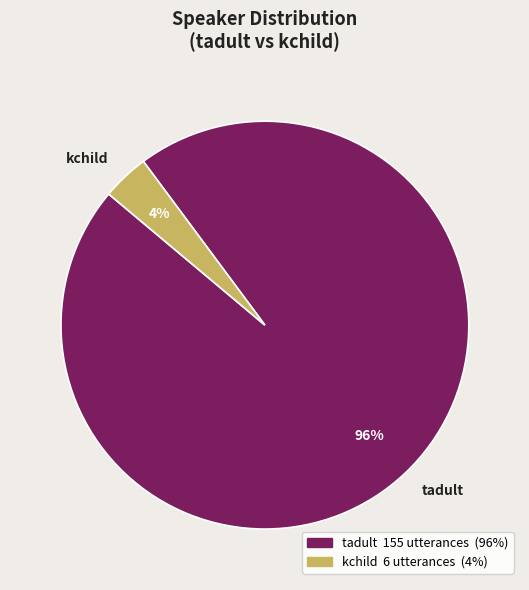

Which category has the biggest portion of the pie?

tadult